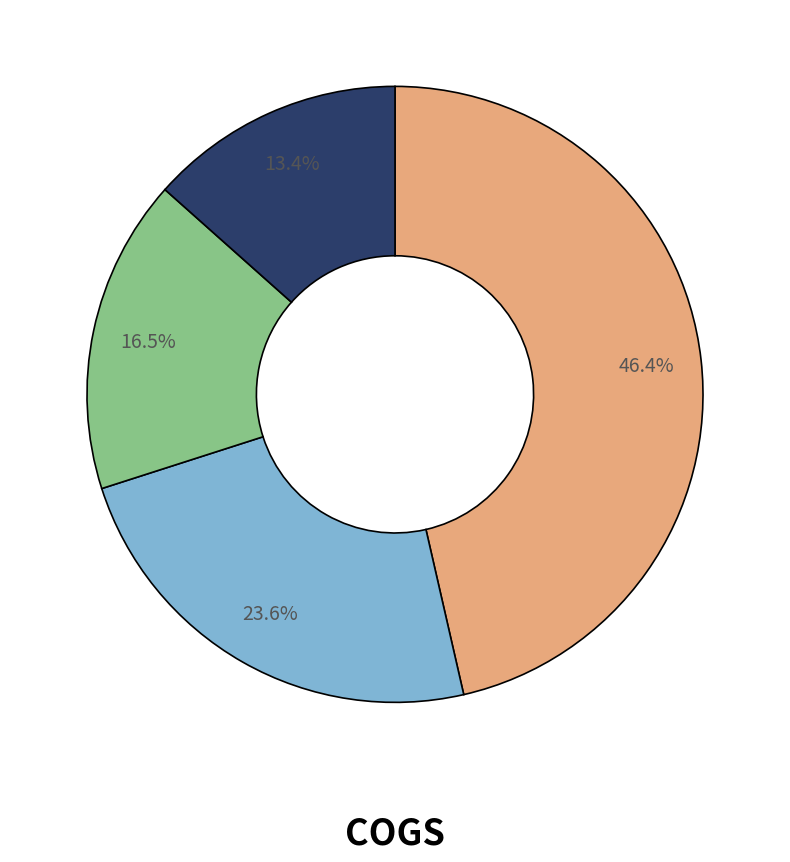

Is there any slice that represents more than half of the pie?

No